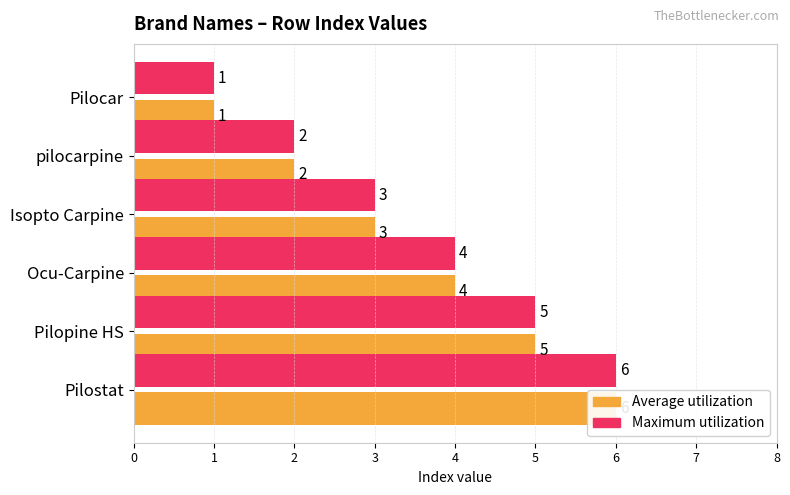

How many Maximum utilization values are between 2 and 5?

4